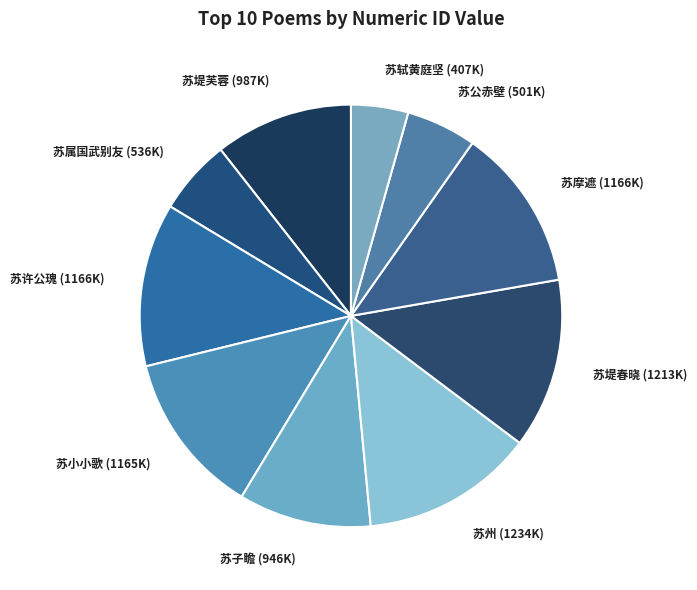

Count the number of slices in the pie.

10